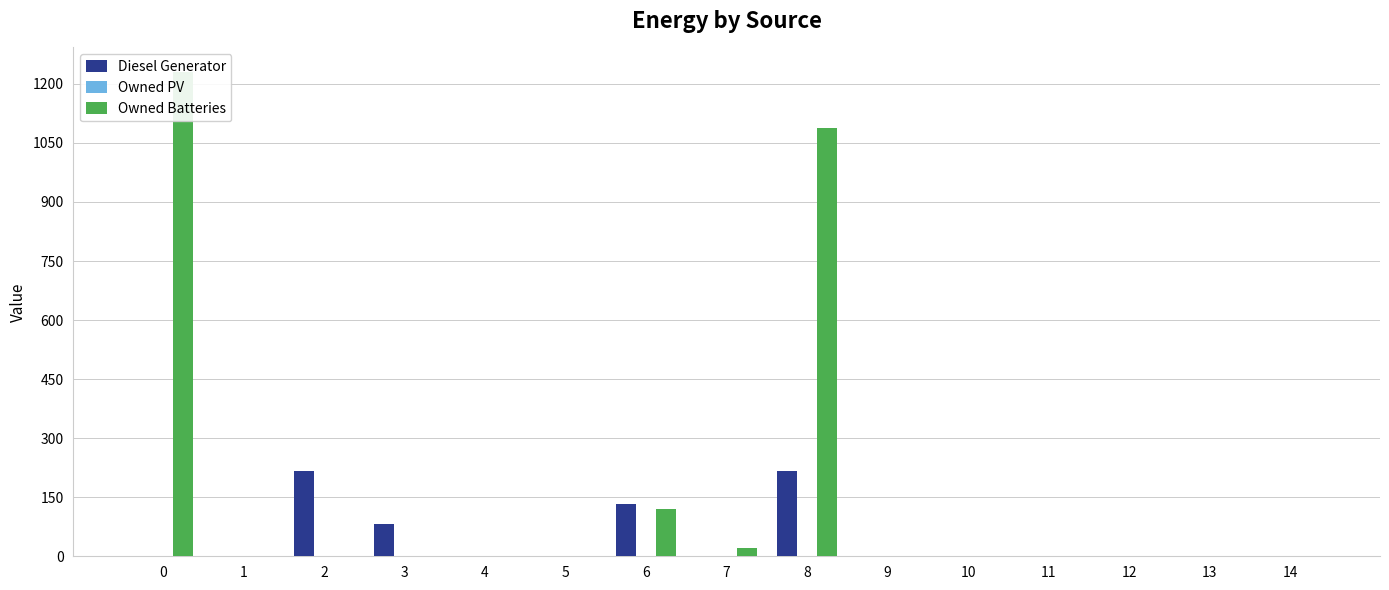

How many bars are there in total?

45